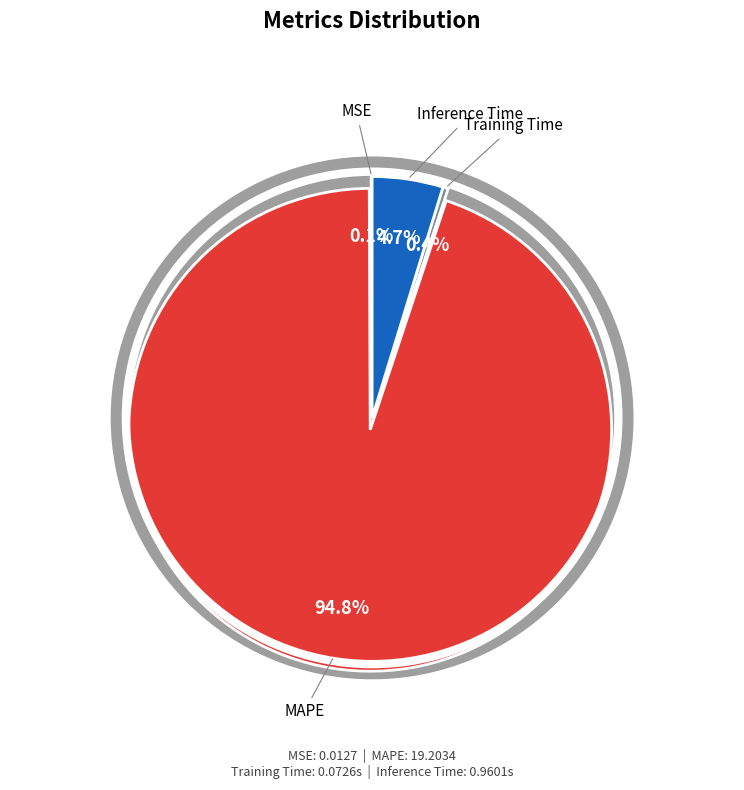

To the nearest percent, what percentage of the pie is MAPE?

95%